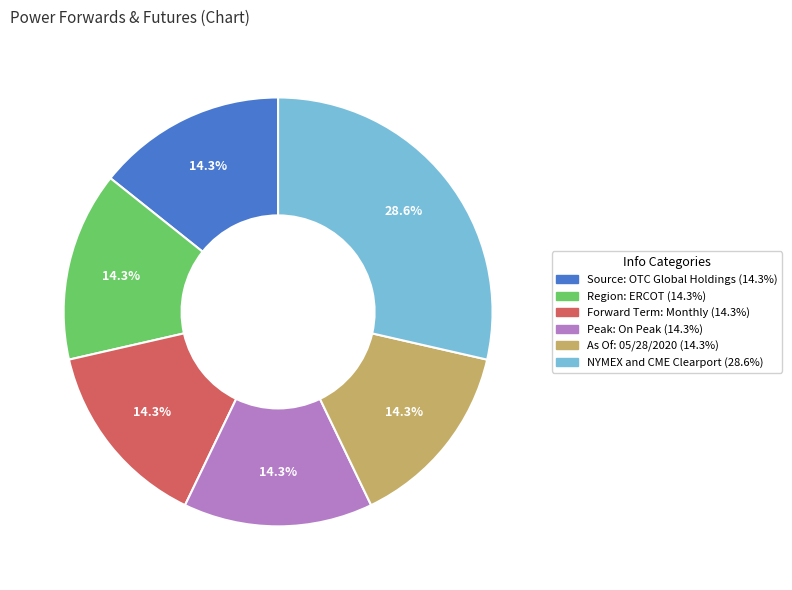

Is it true that NYMEX and CME Clearport is 39% of the pie?

False